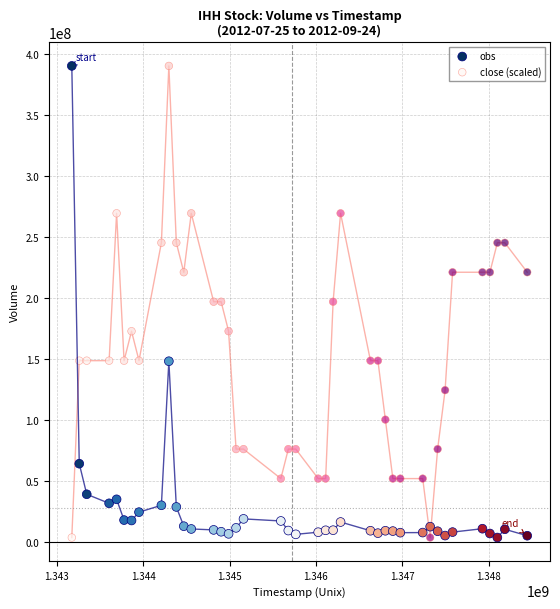

What is the X range (max minus min) for the scatter plot?

5270400.0